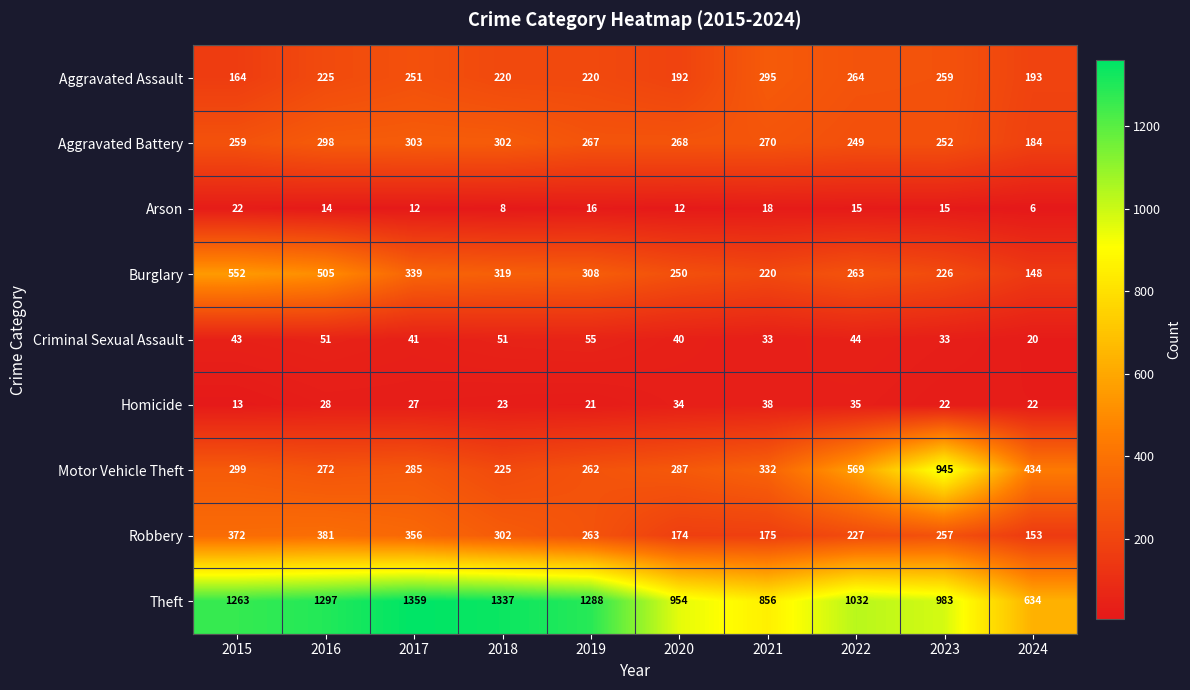

Which category has the highest value across all series?

2017